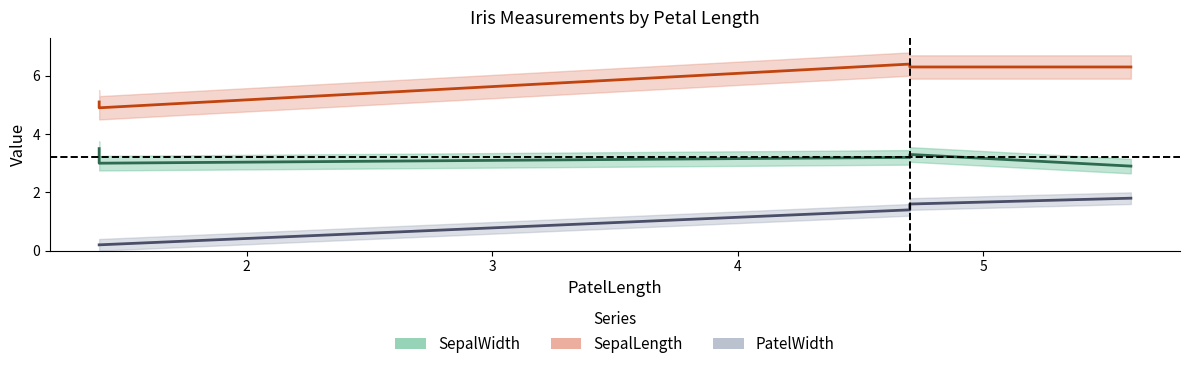

How many values in the PatelWidth series exceed 1?

3